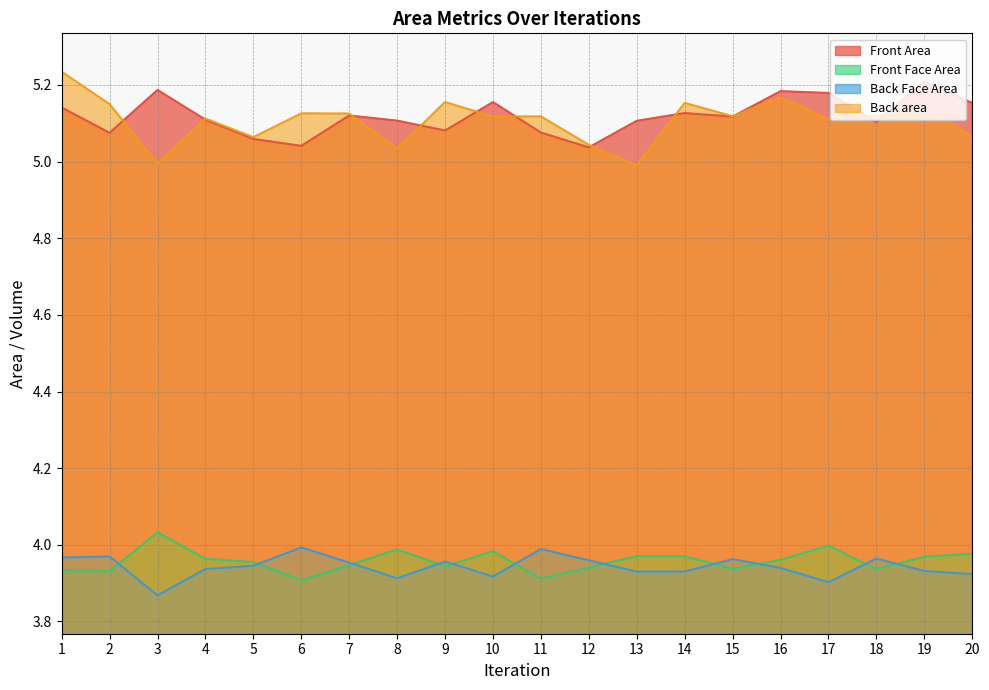

At which category does Back area reach its first local peak?

4